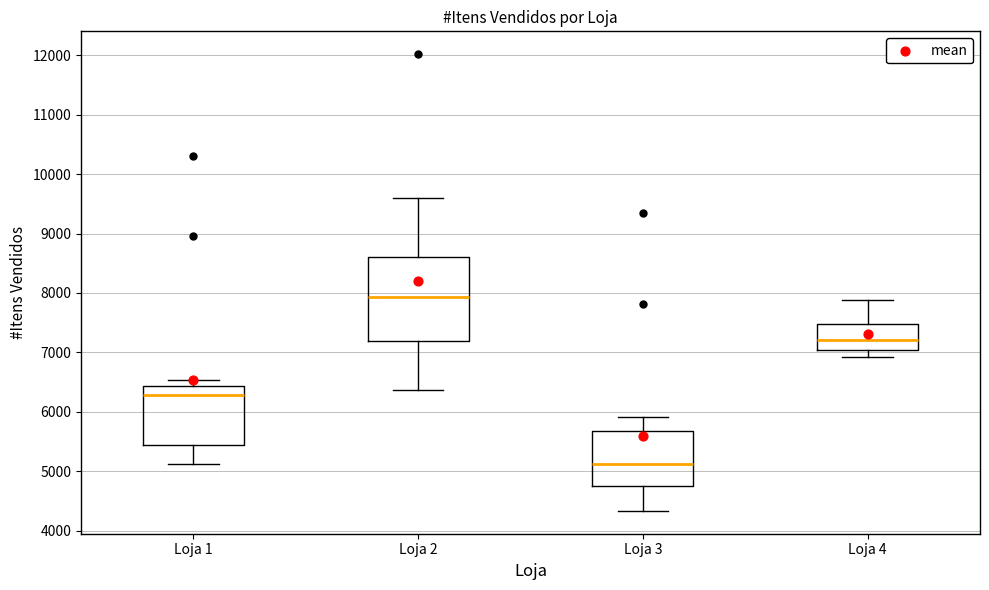

Where does the median line of the box for Loja 4 sit on the y-axis? The values are not printed on the chart, so give them approximately, as read against the axis.

7200